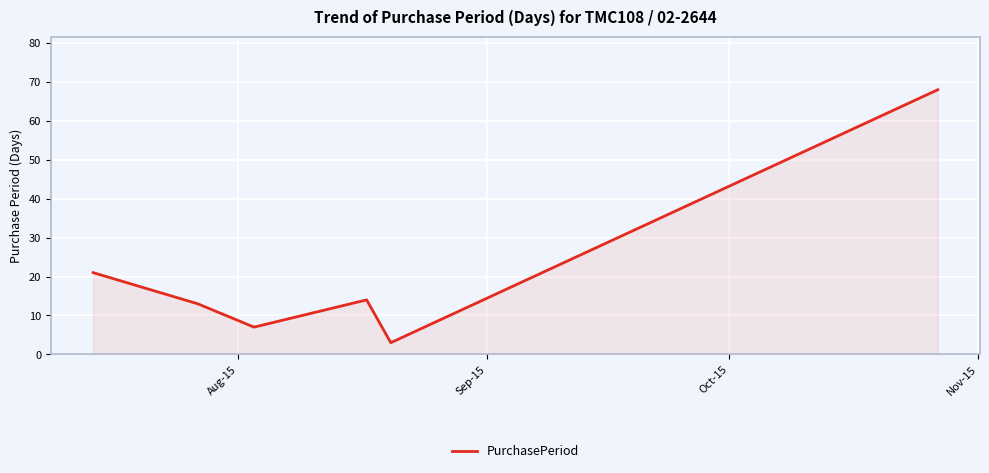

What is the difference between the second highest and minimum values?

18